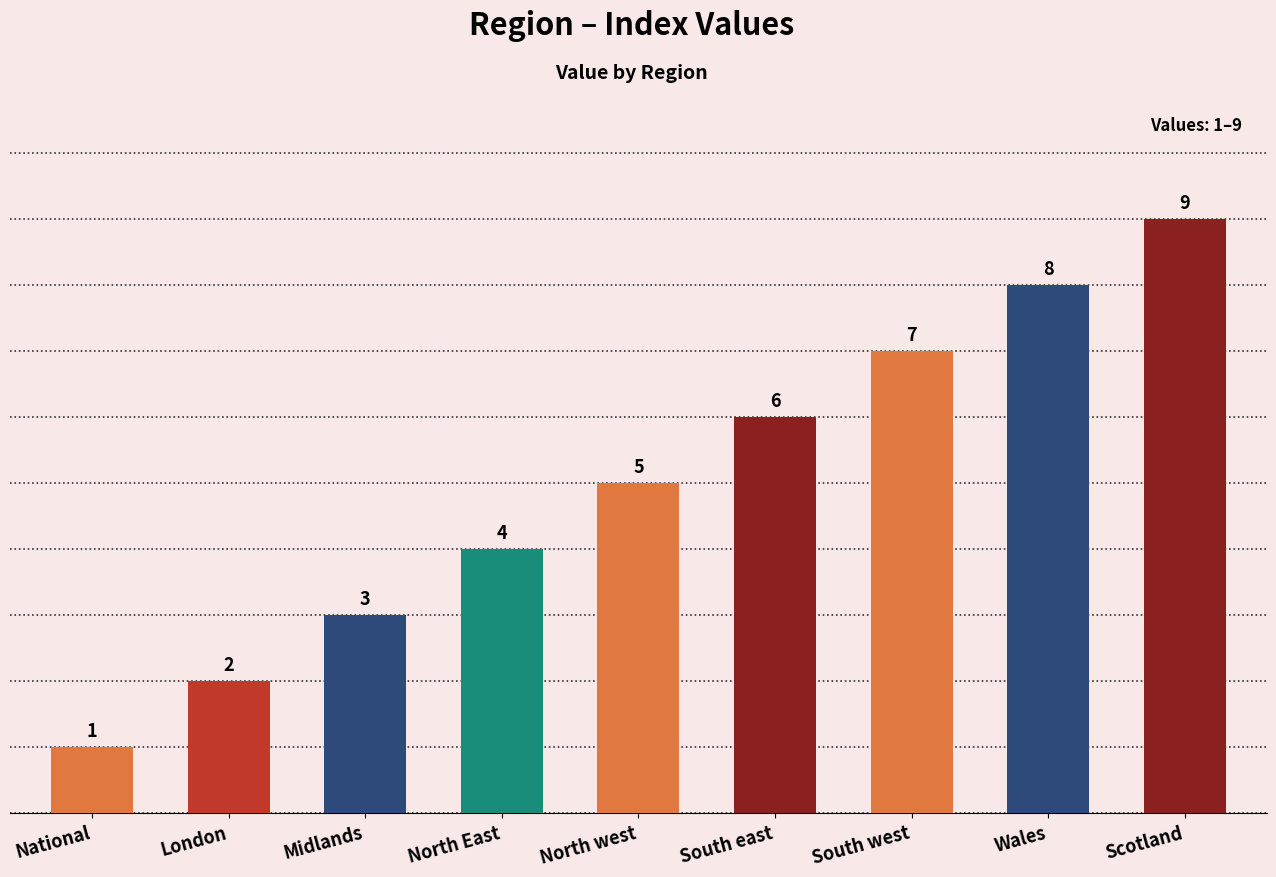

What is the label of the 2nd bar from the right?

Wales